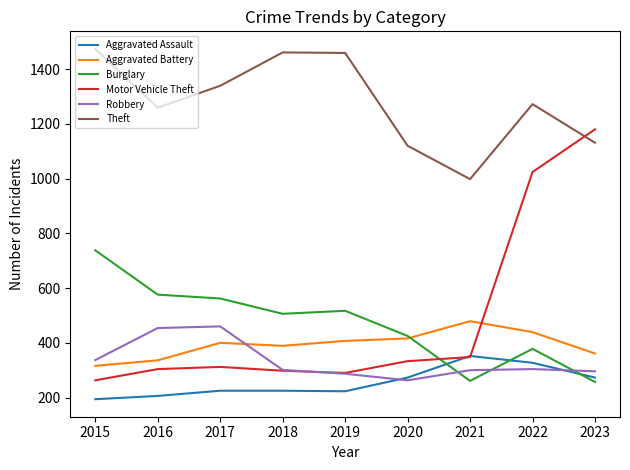

At how many categories does at least one series exceed 384?

9